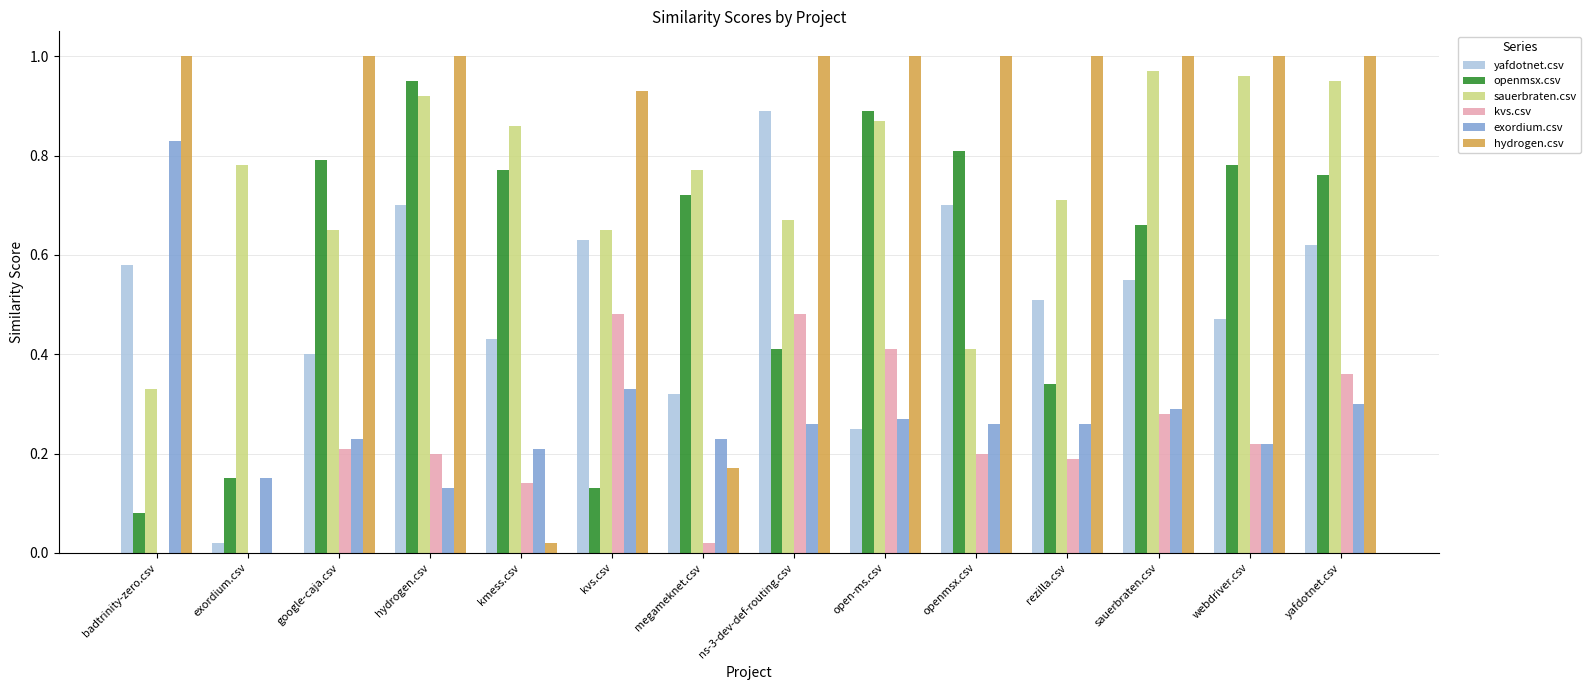

What are all the series names shown in the legend?

yafdotnet.csv, openmsx.csv, sauerbraten.csv, kvs.csv, exordium.csv, hydrogen.csv